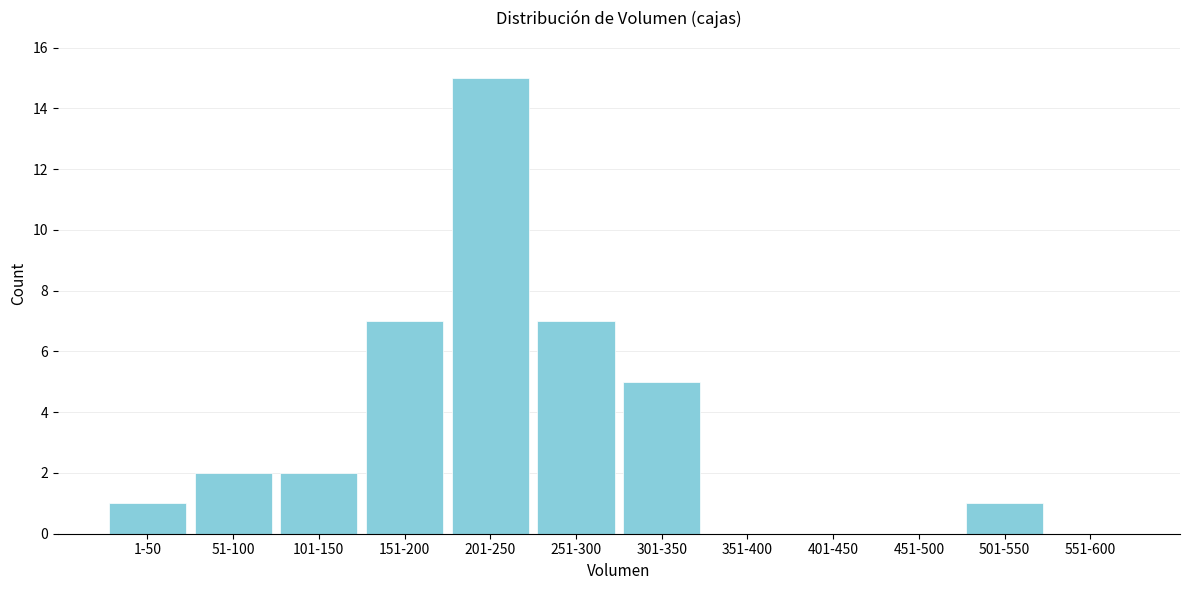

Reading right to left, extract all data points from this chart.

551-600=0	501-550=1	451-500=0	401-450=0	351-400=0	301-350=5	251-300=7	201-250=15	151-200=7	101-150=2	51-100=2	1-50=1